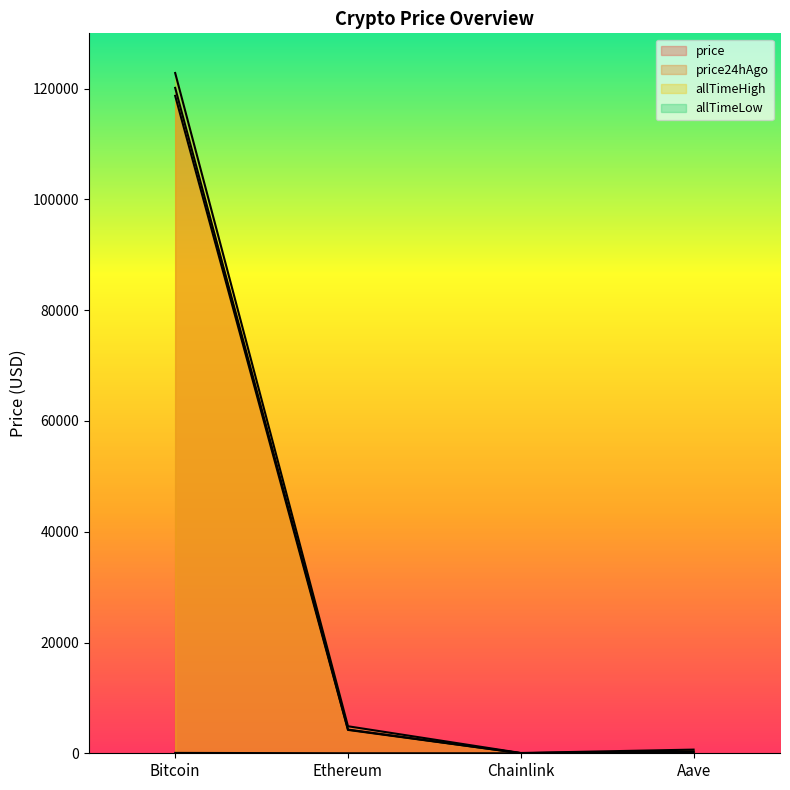

The value of price at Bitcoin is 205240.3. True or false?

False